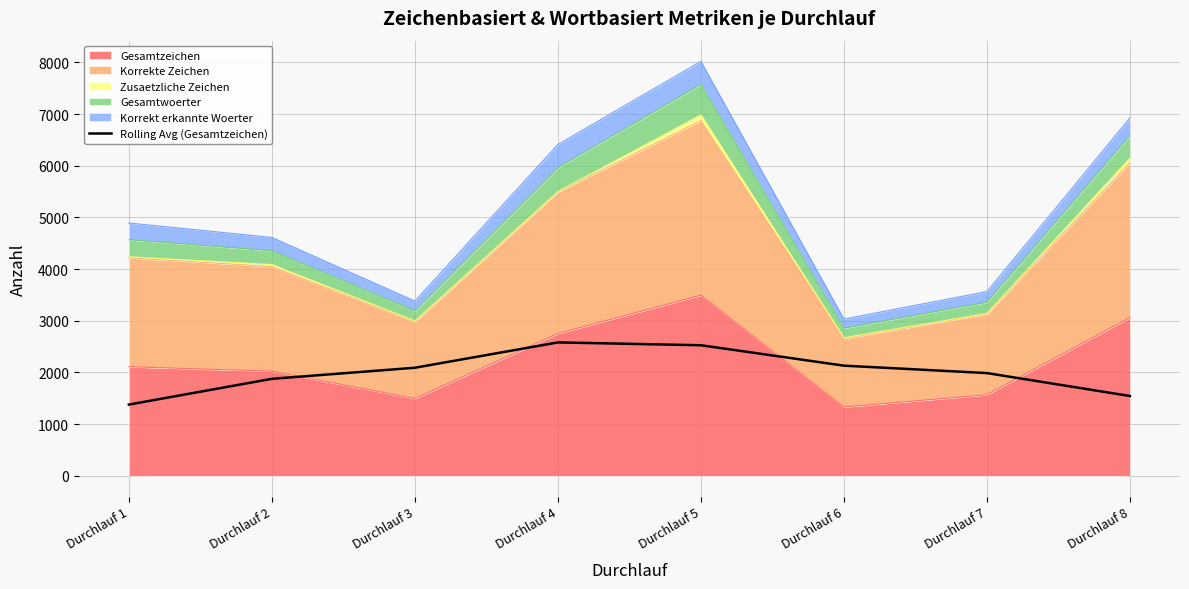

The value at Durchlauf 7 is 1988.3. True or false?

True